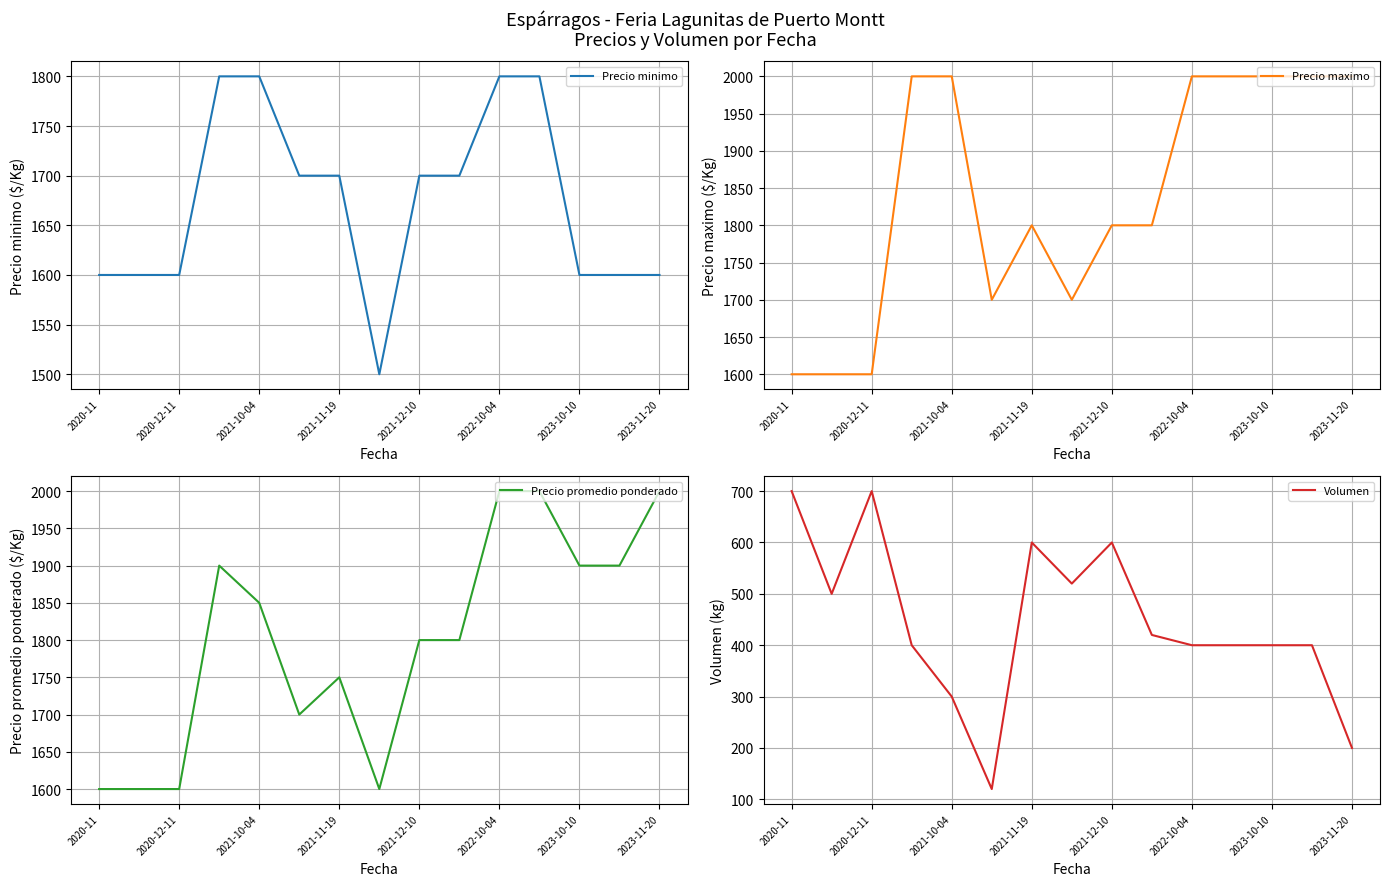

How many interior local peaks does the Volumen series have?

3